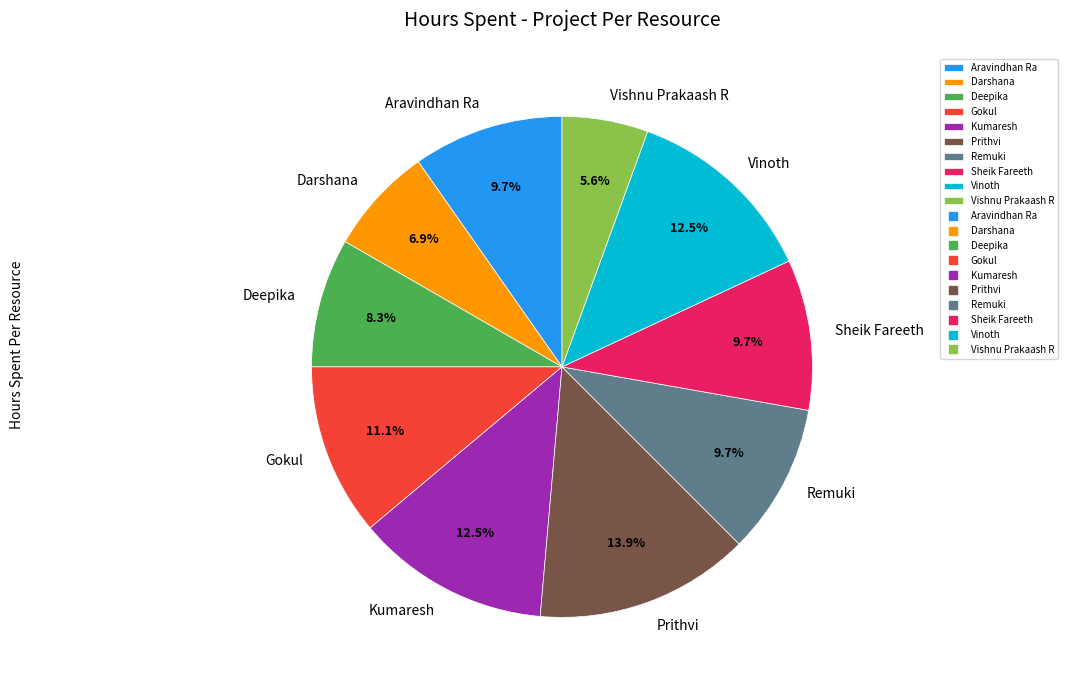

Approximately how many times larger is the value at Aravindhan Ra compared to Vinoth?

0.8